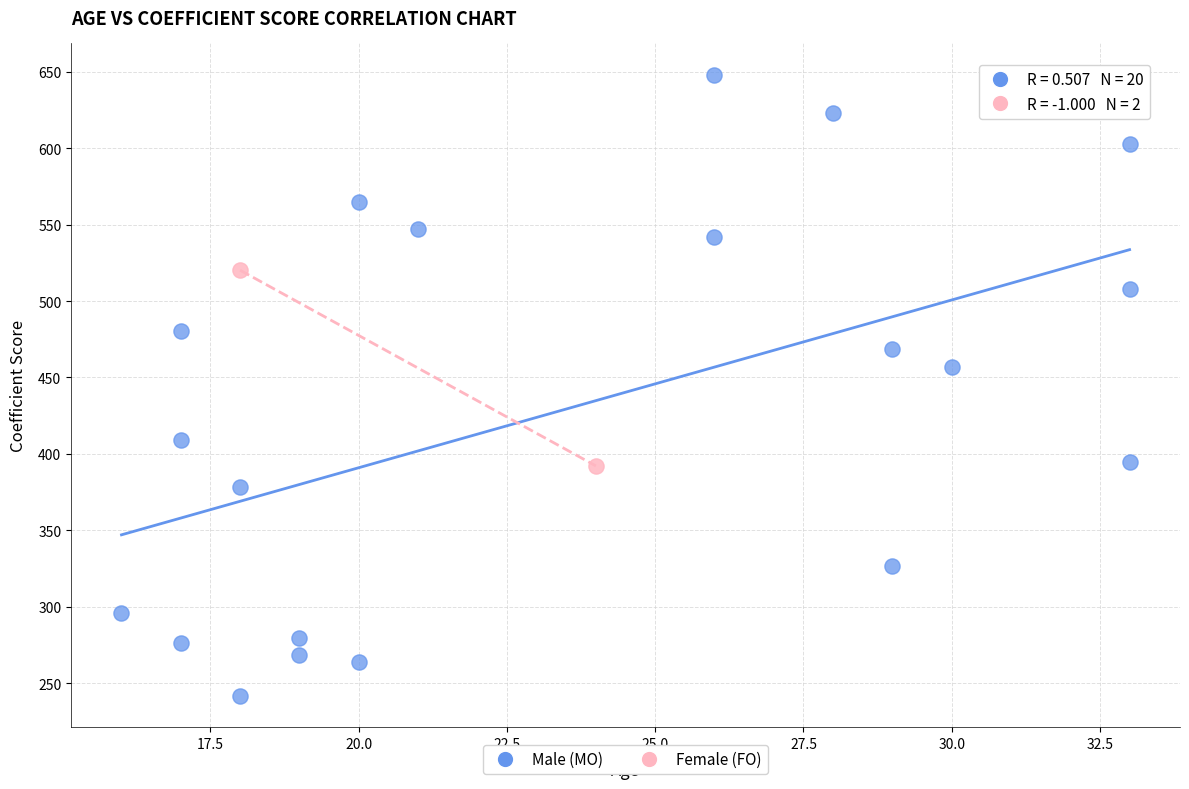

Which series reaches the maximum Y coordinate?

Male (MO)